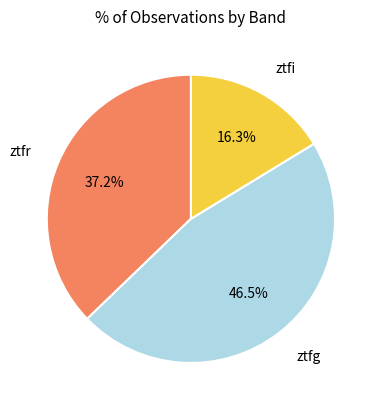

Which category has the biggest portion of the pie?

ztfg